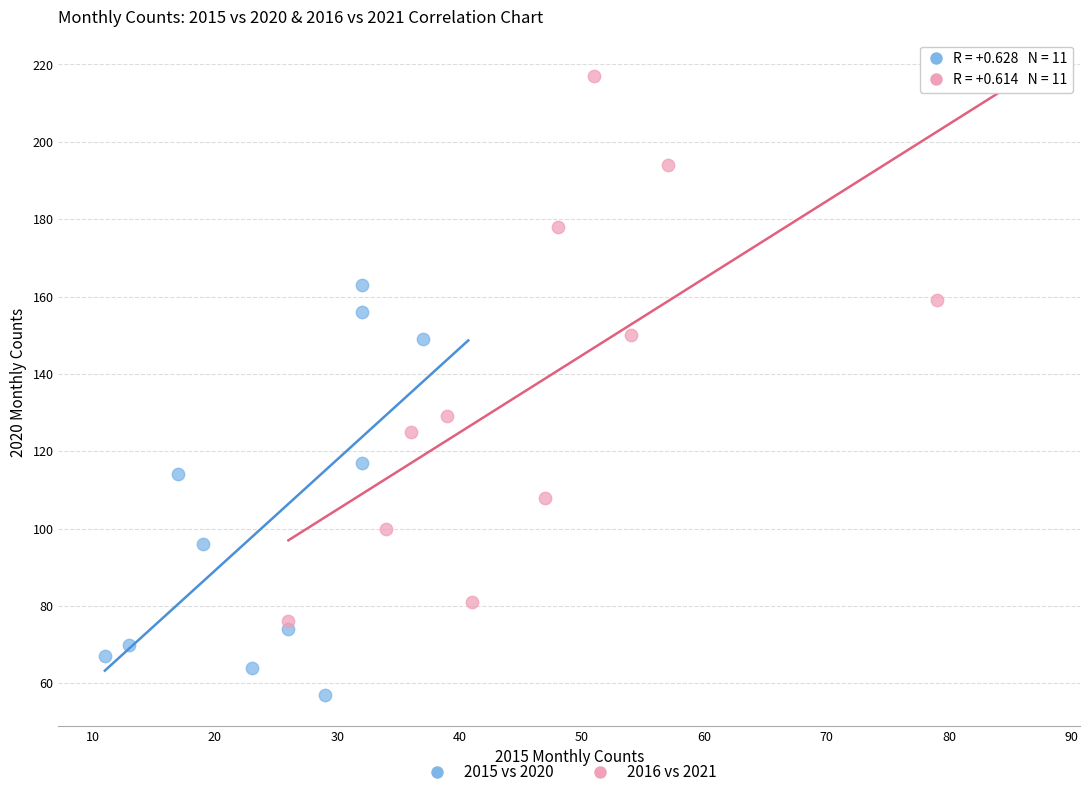

Which series contains the lowest Y value?

2015 vs 2020